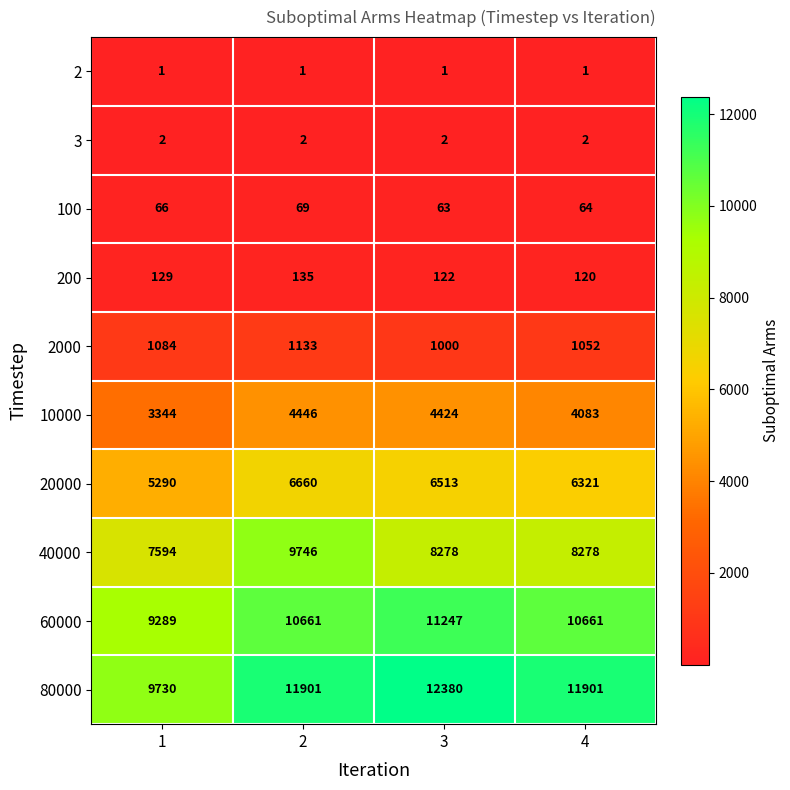

Which series has the largest range (max minus min)?

80000